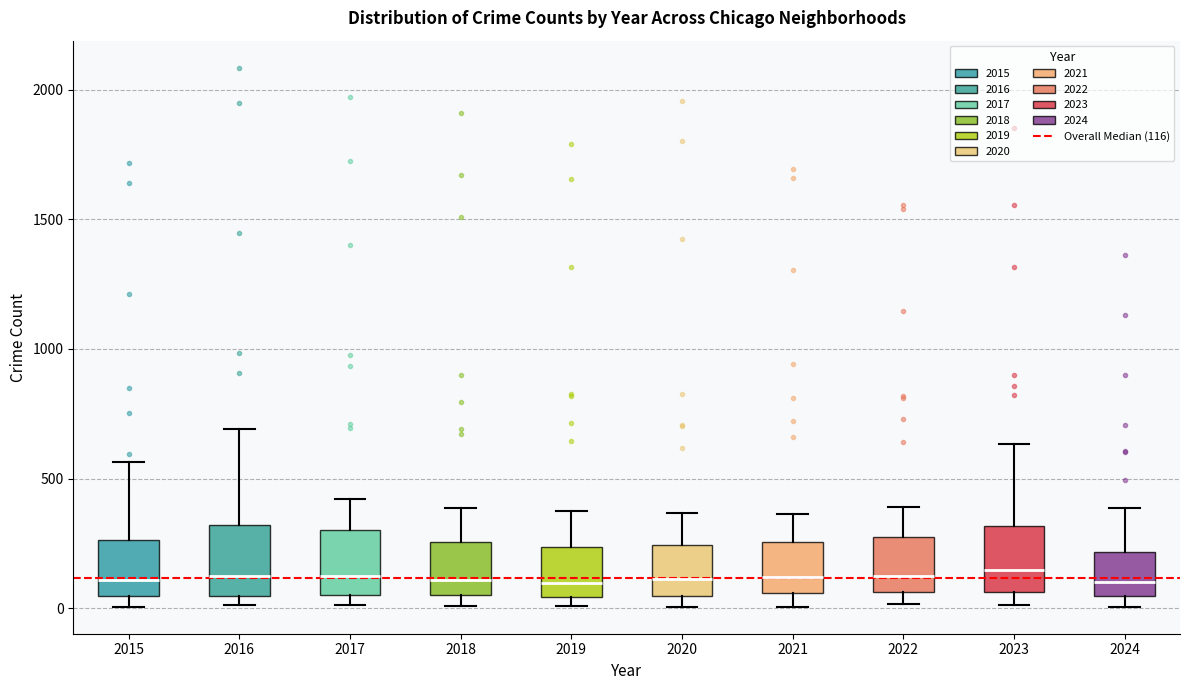

Where is the upper edge of the box at x = 2016 on the y-axis? The values are not printed on the chart, so give them approximately, as read against the axis.

300